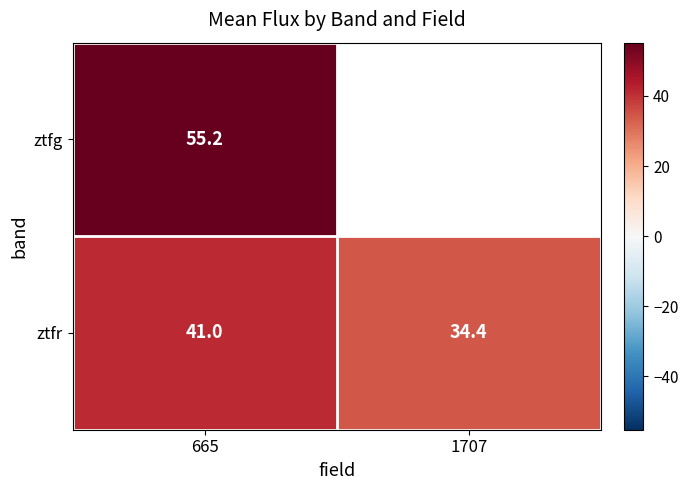

What is the highest value of the ztfr series?

41.0